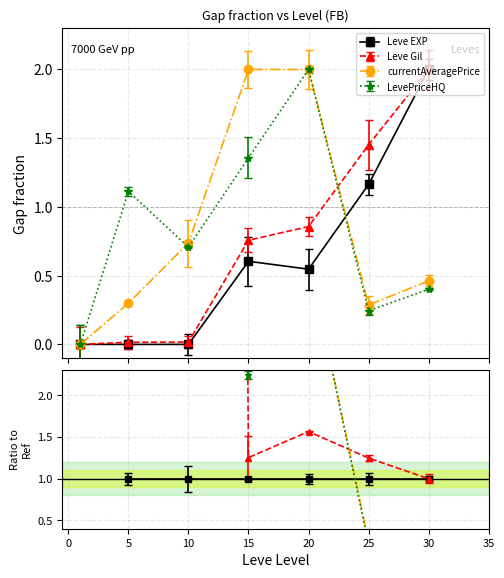

What is the value of the Leve EXP point at the 4th from the left?

0.6